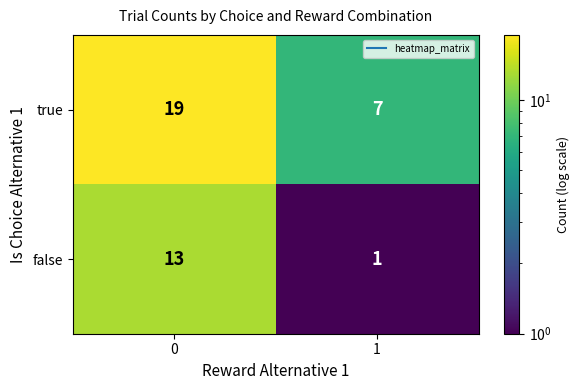

Which series has the largest total across all categories?

true